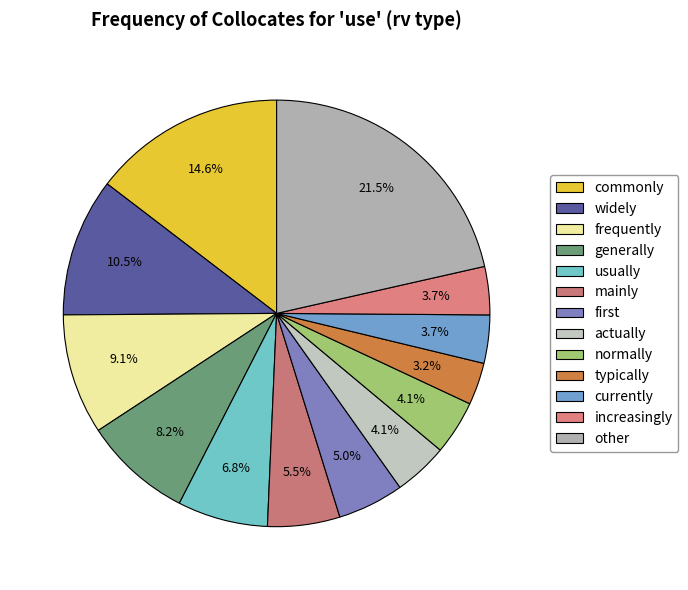

To the nearest percent, what is the combined percentage of actually and generally?

12%